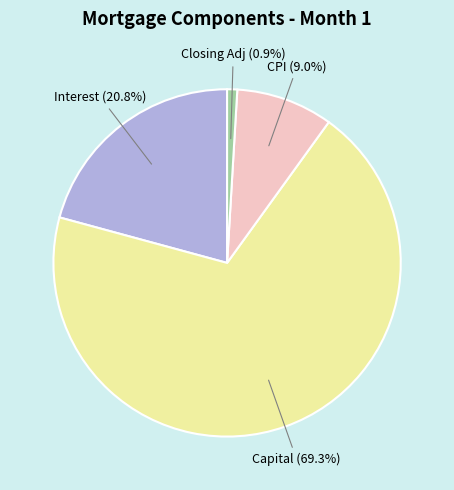

Is there a majority slice in this chart?

Yes